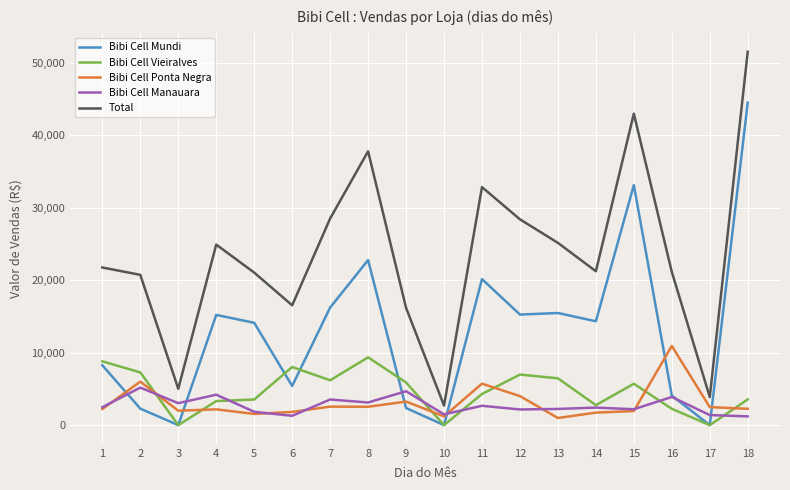

Which series has the widest spread of values?

Total